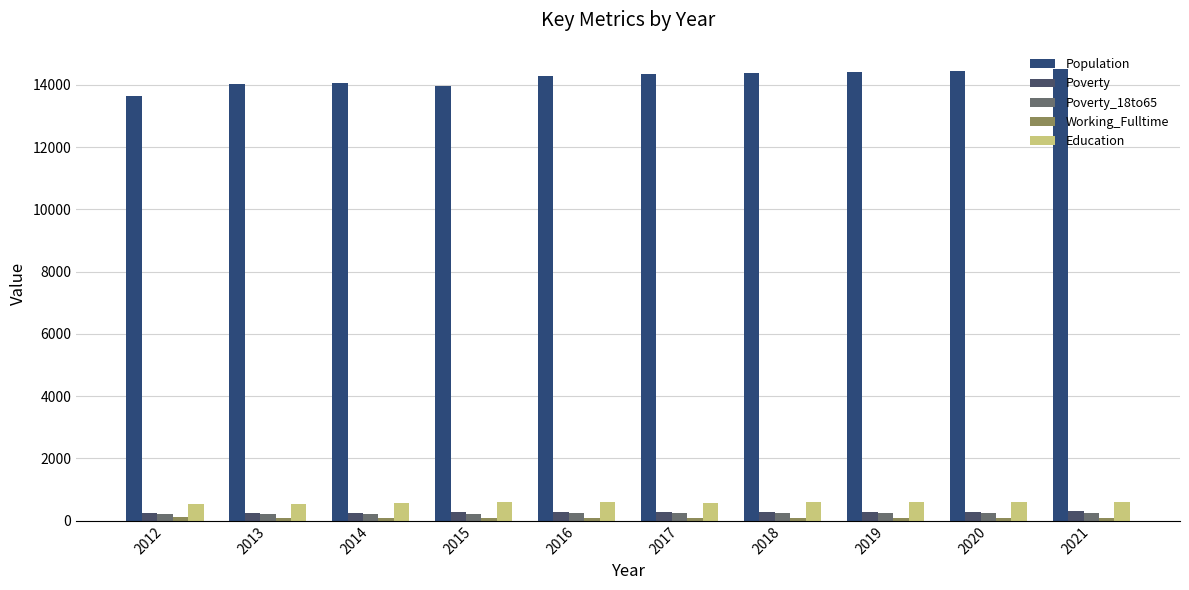

The Poverty series shows 101 at 2014. True or false?

False